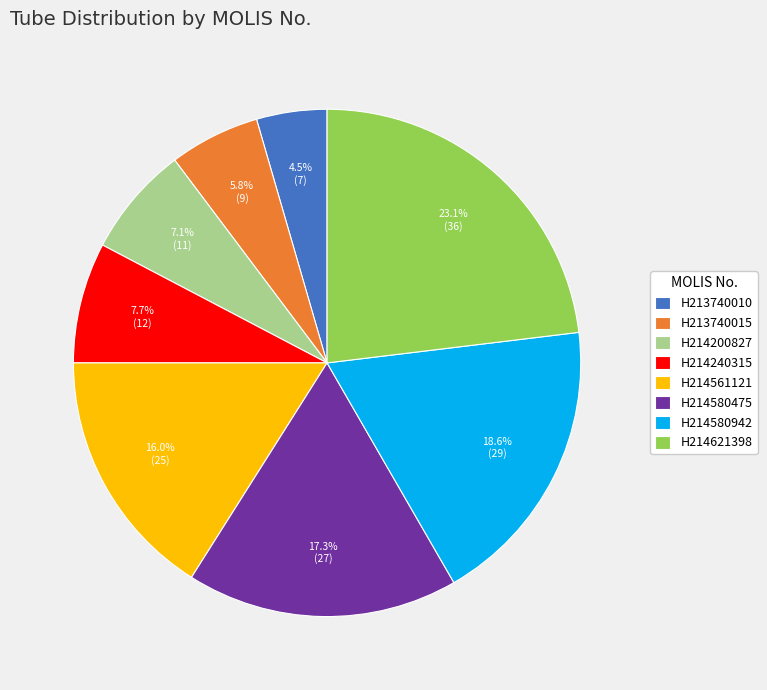

Rank the categories by value from lowest to highest.

H213740010, H213740015, H214200827, H214240315, H214561121, H214580475, H214580942, H214621398